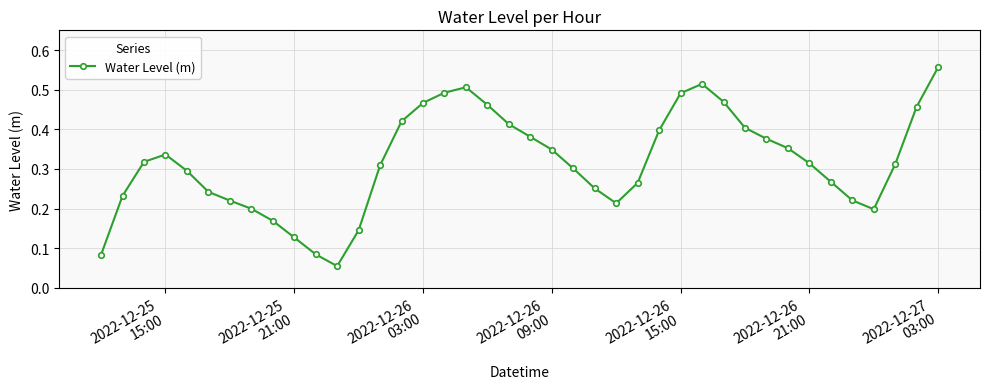

How many points are lower than both their immediate neighbors (excluding endpoints)?

3